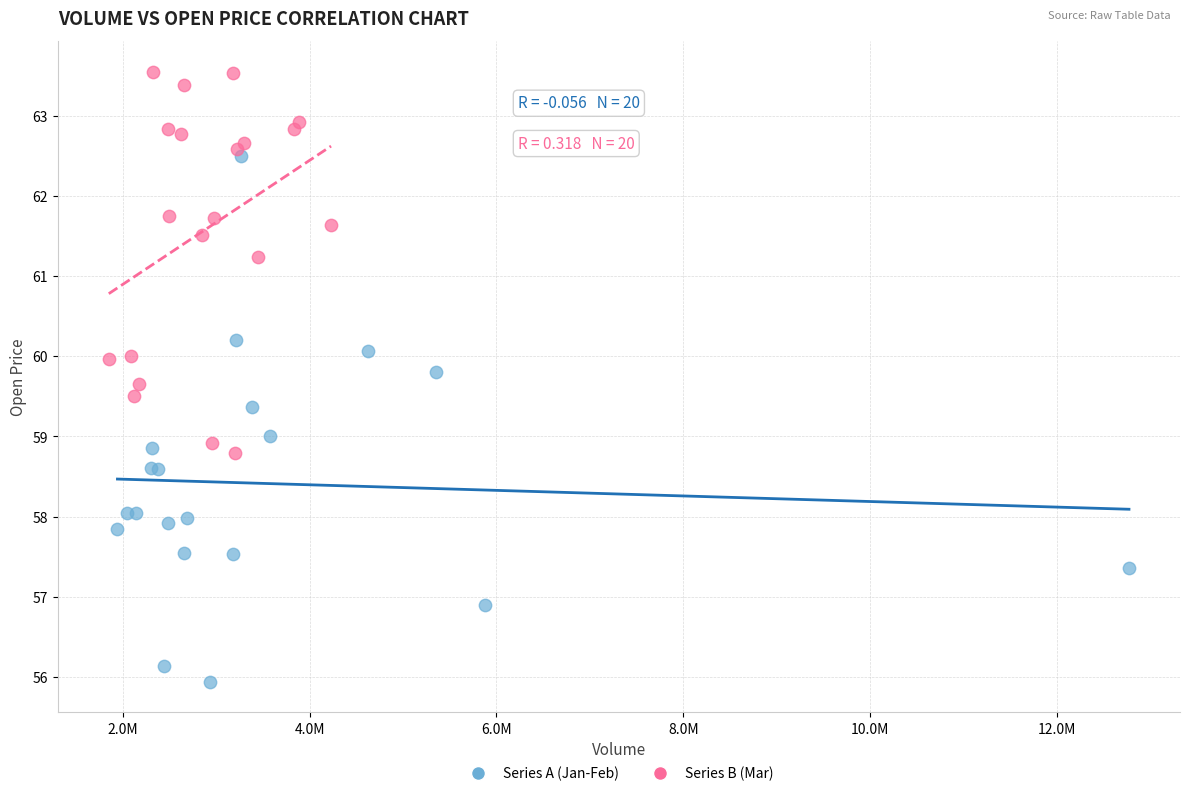

Which series reaches the minimum Y coordinate?

Series A (Jan-Feb)